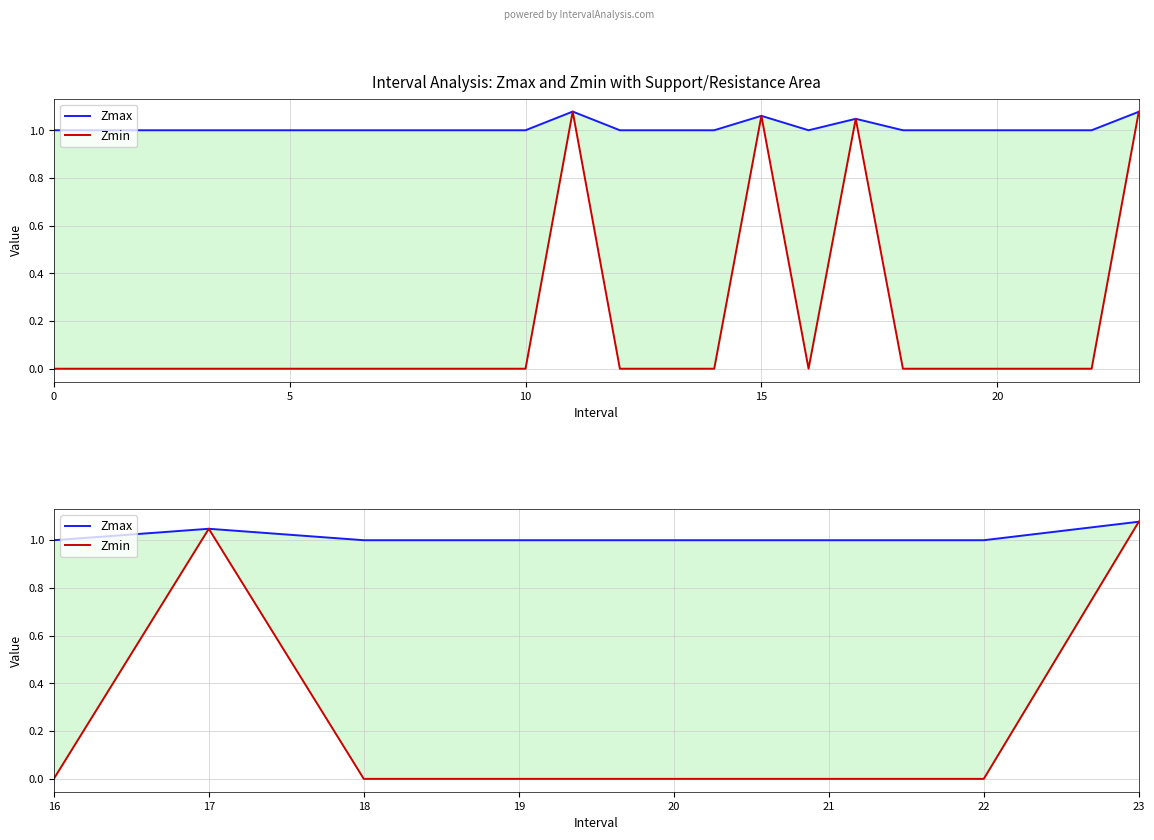

True or false: Zmax and Zmin cross at least once.

False